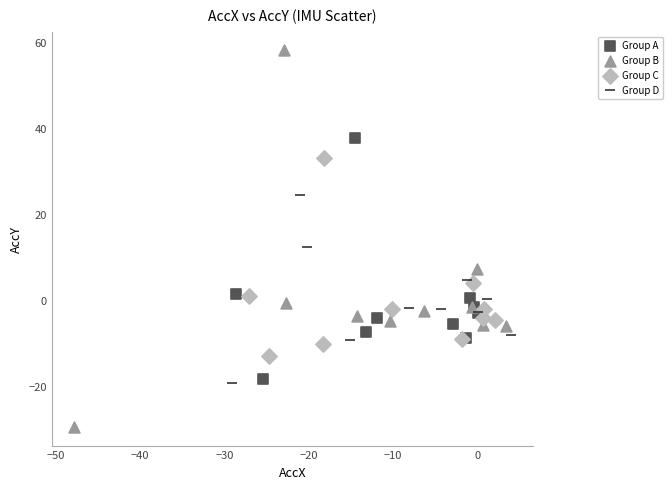

Which series contains the lowest Y value?

Group B